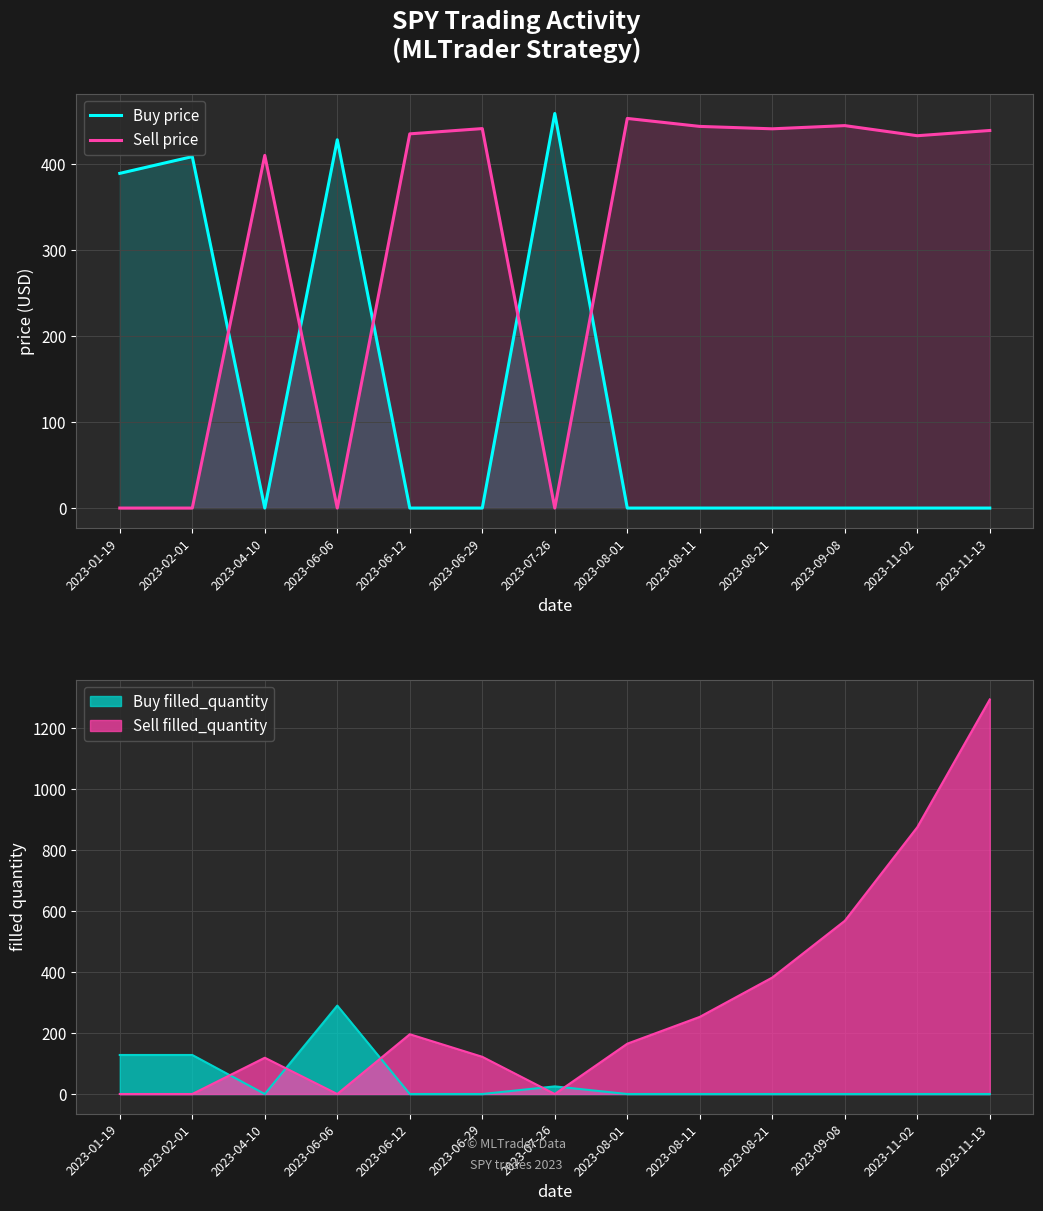

Which has a higher value, 2023-01-19 or 2023-08-01?

2023-01-19